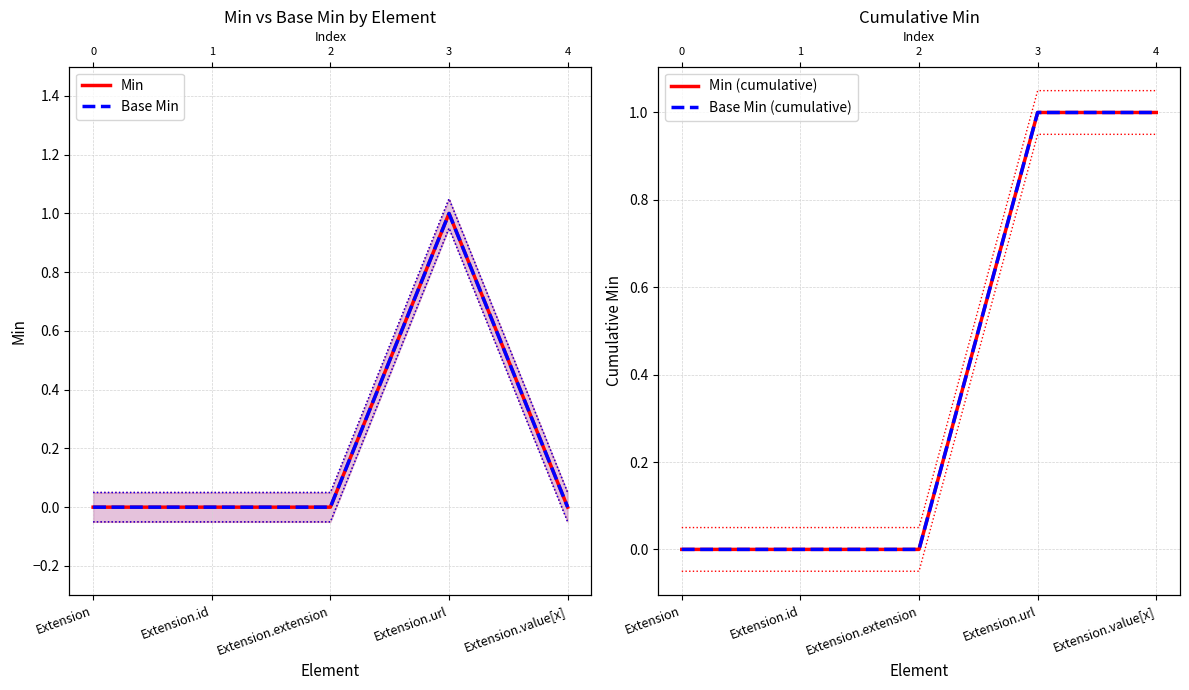

Rank the series at Extension.id from highest to lowest value.

Min, Base Min, Min (cumulative), Base Min (cumulative)